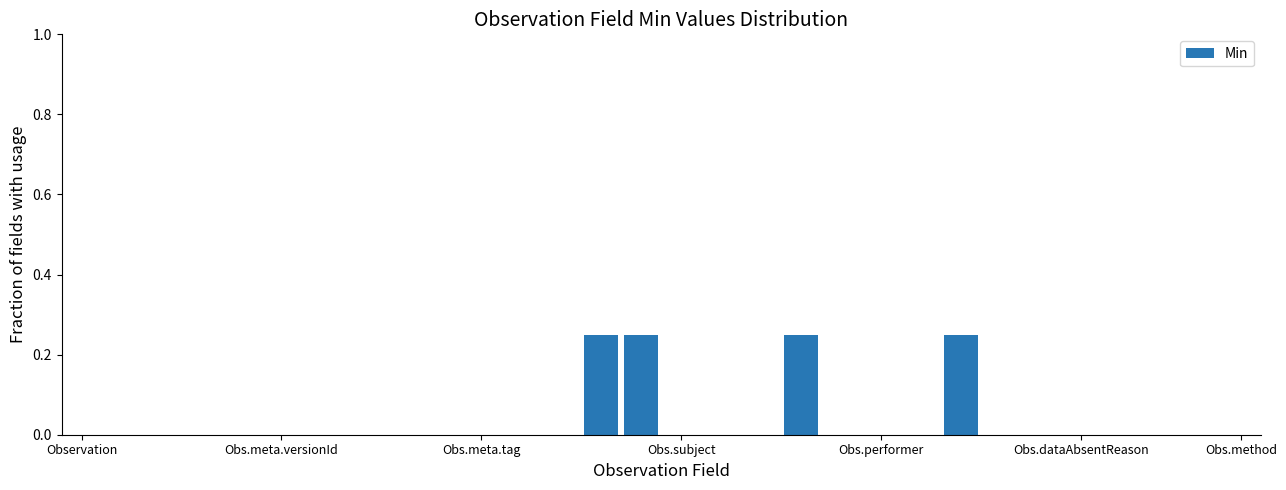

The value at Obs.dataAbsentReason is 0.0. True or false?

True